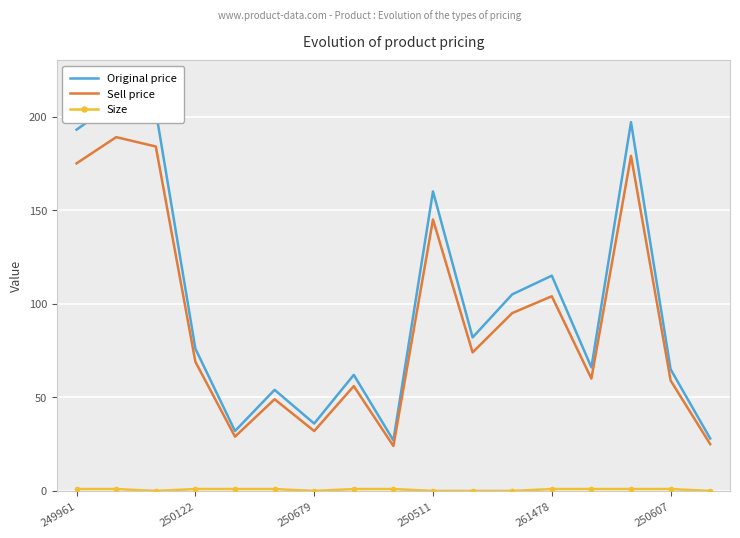

Which series has the widest spread of values?

Original price